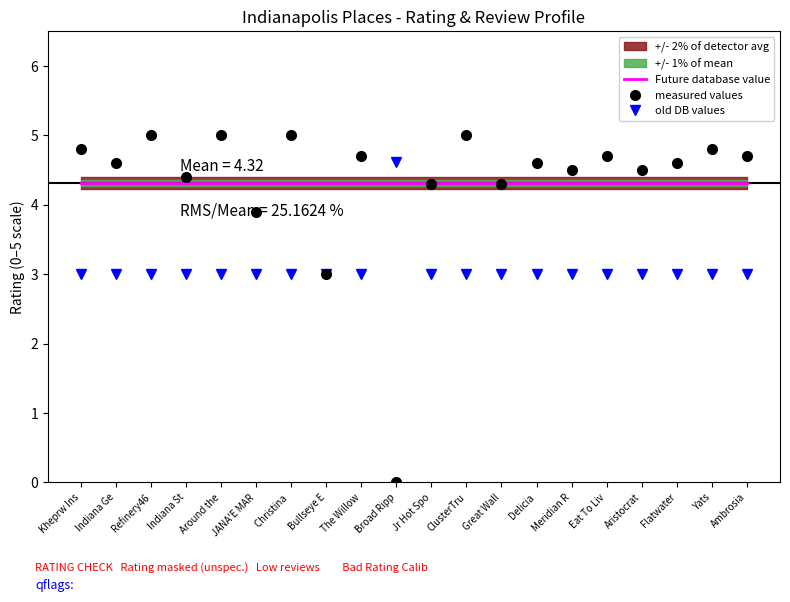

The value of measured values at Around the is 5.0. True or false?

True